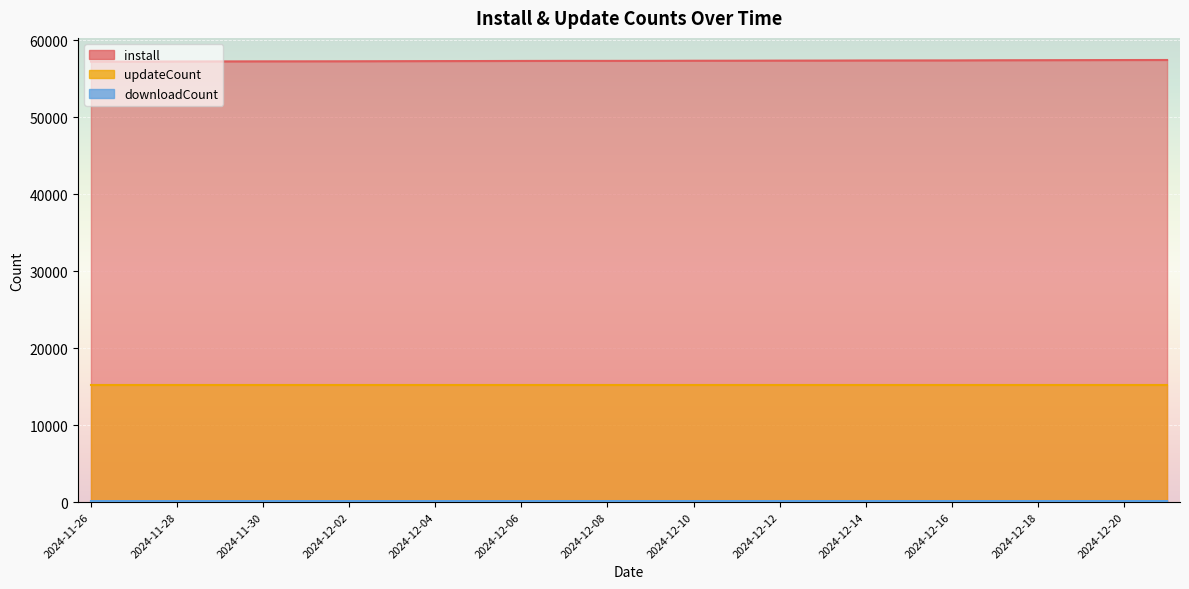

What is the sum of the downloadCount values at 2024-12-21 and 2024-11-30?

269